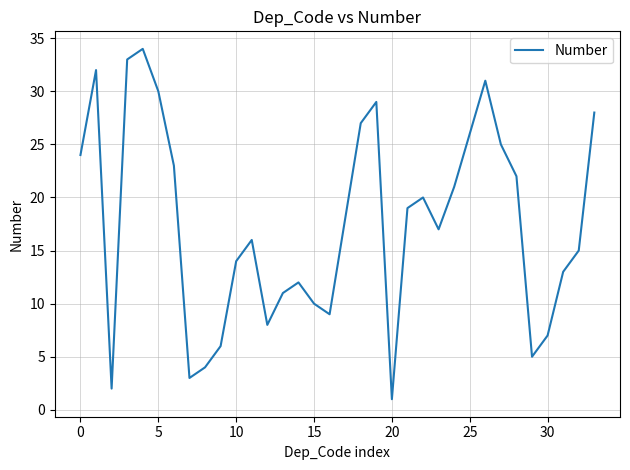

What is the difference between the maximum and minimum values?

33